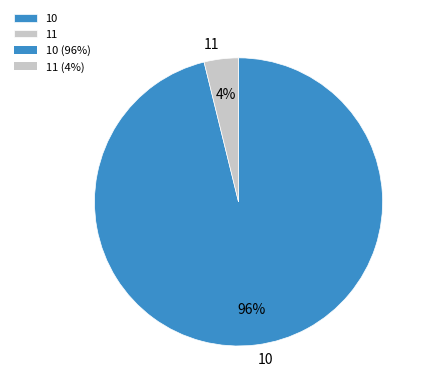

Rank the categories by value from lowest to highest.

11, 10